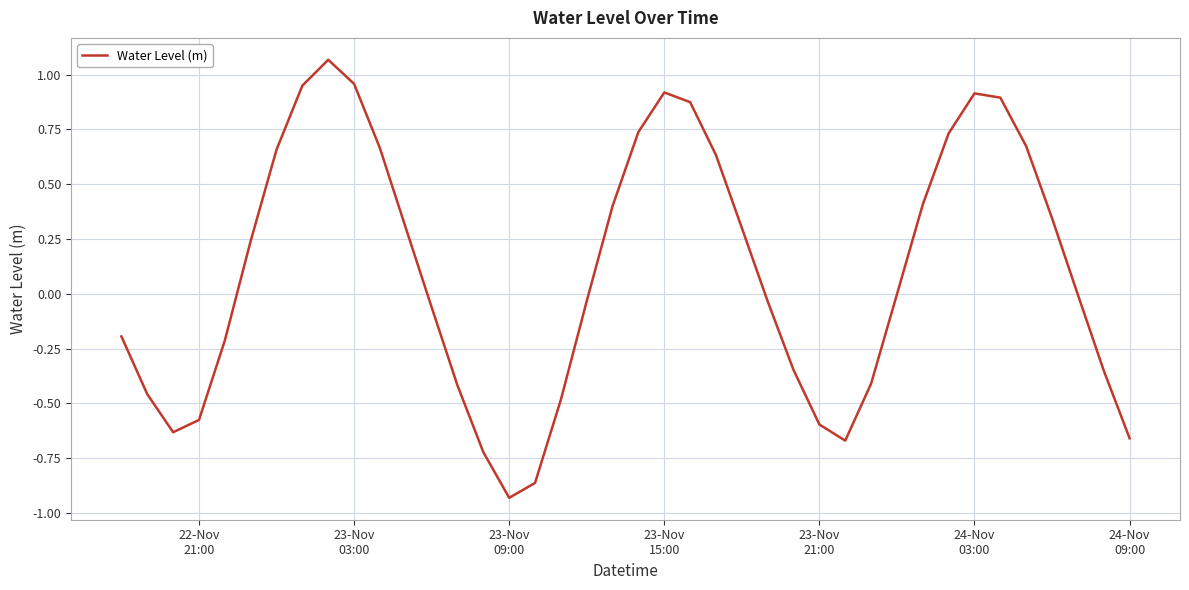

What is the difference between the maximum and minimum values?

2.0